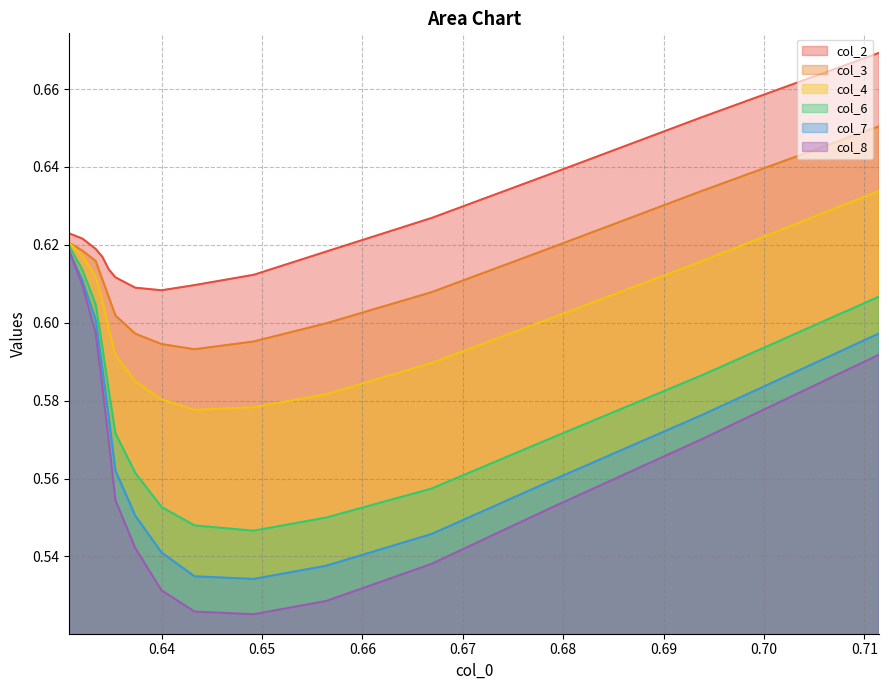

True or false: col_2 and col_8 cross at least once.

False